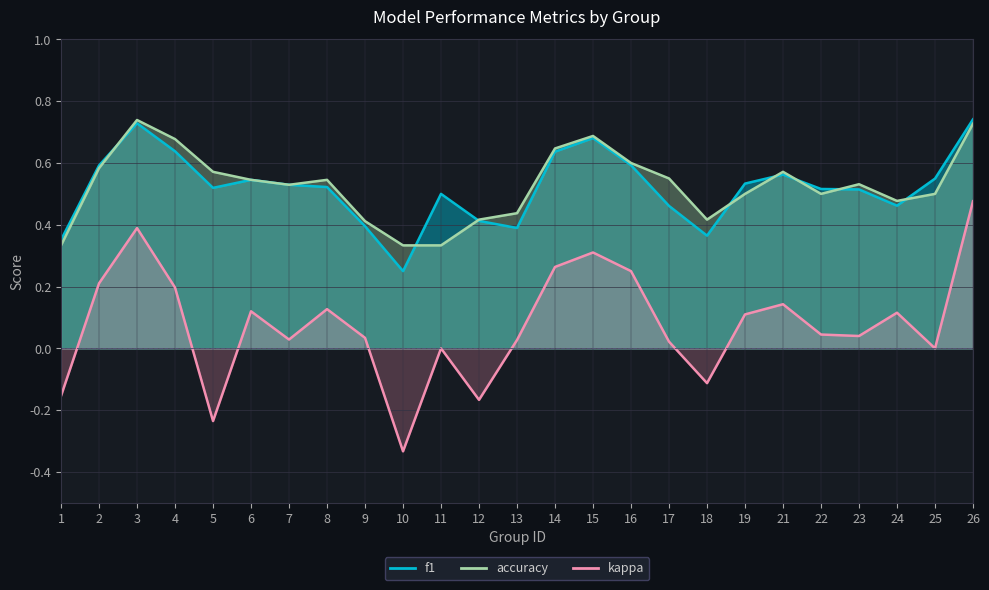

How many distinct data groups are displayed?

3